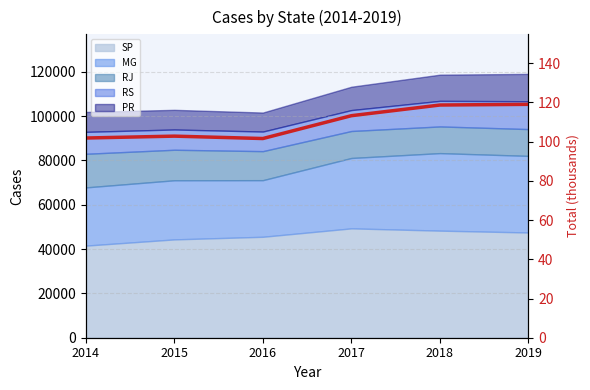

The value at 2015 is 102.8. True or false?

True